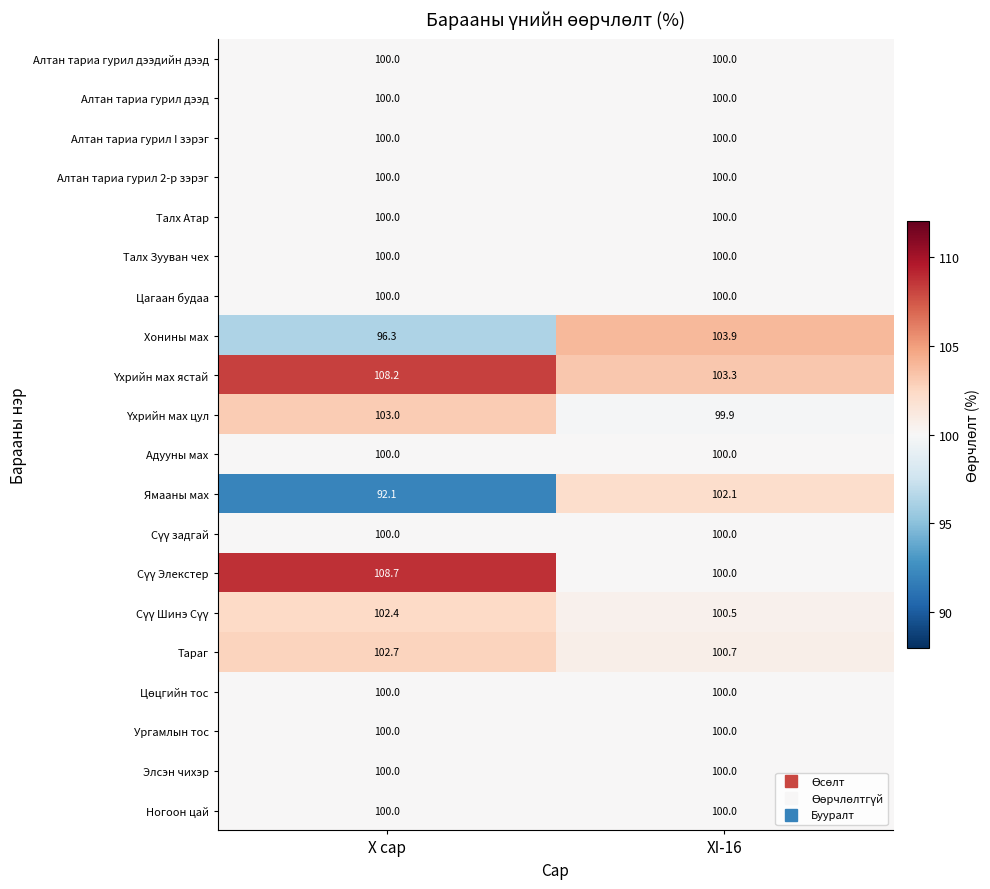

What is the total value across all series at XI-16?

2010.4